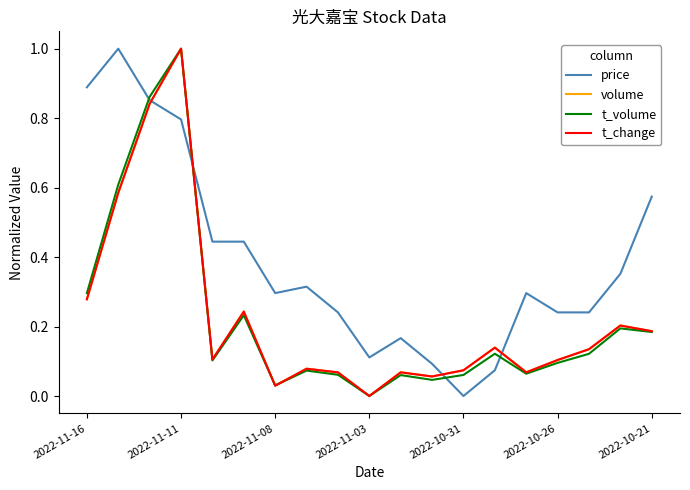

What is the greatest value displayed?

1.0